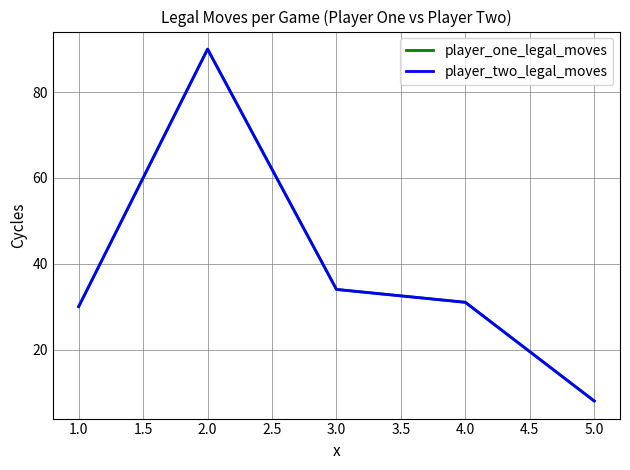

What is the average value of the player_one_legal_moves series?

39